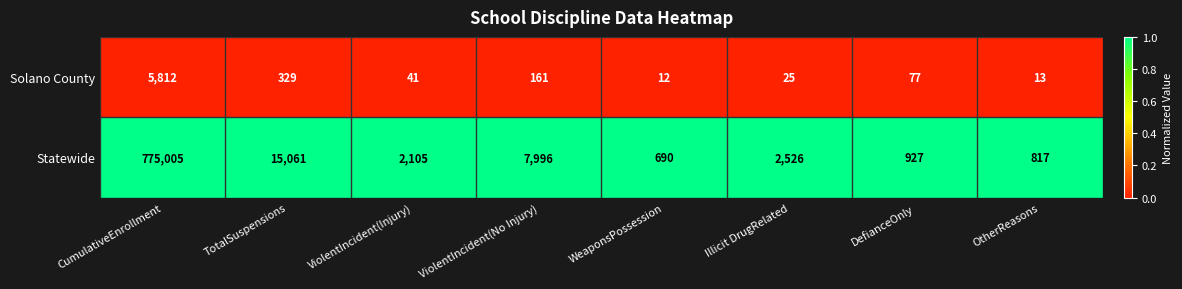

Where does the Solano County series first go above 77?

CumulativeEnrollment